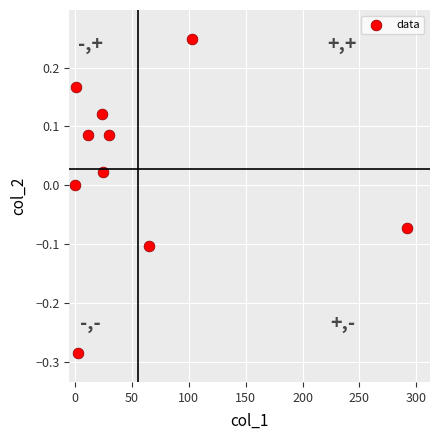

What is the range of Y values (max minus min)?

0.5